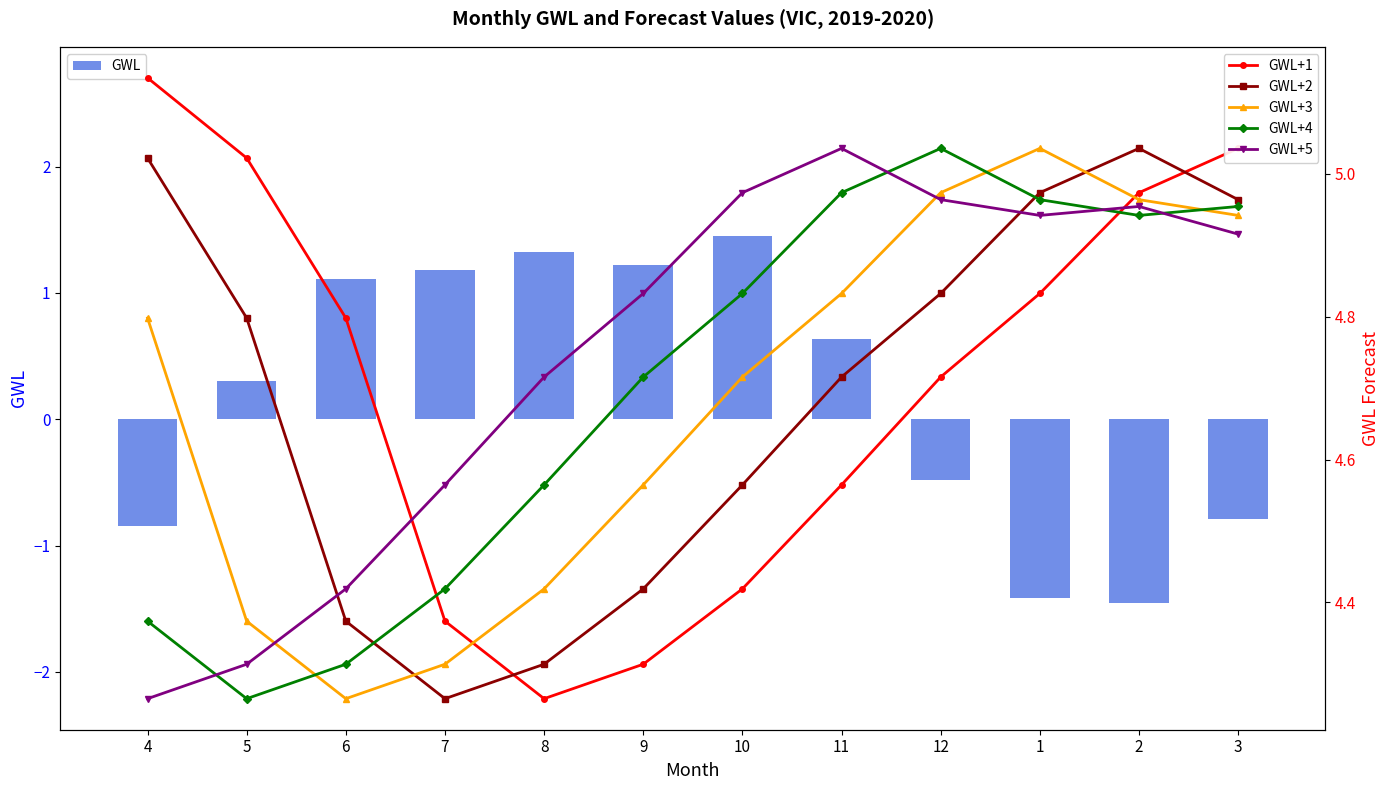

How many values in GWL are above zero?

7